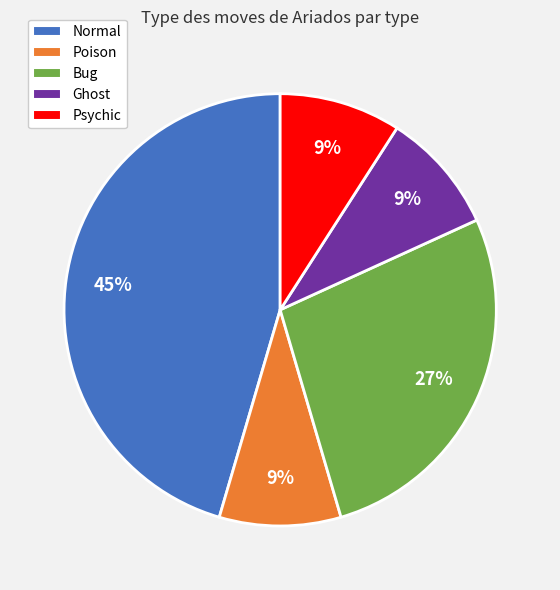

Count the number of slices in the pie.

5